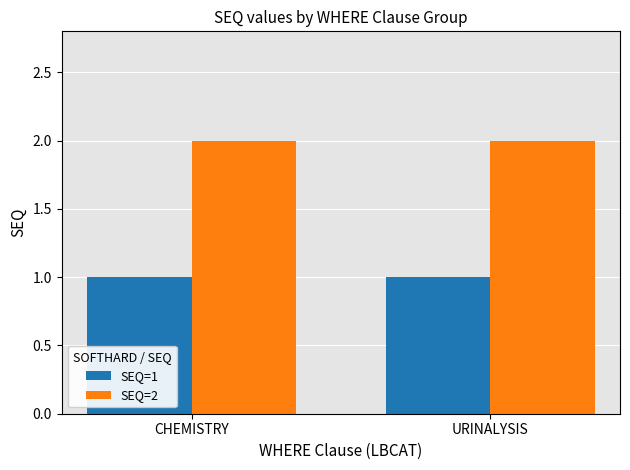

List the series in order of their overall mean, lowest first.

SEQ=1, SEQ=2